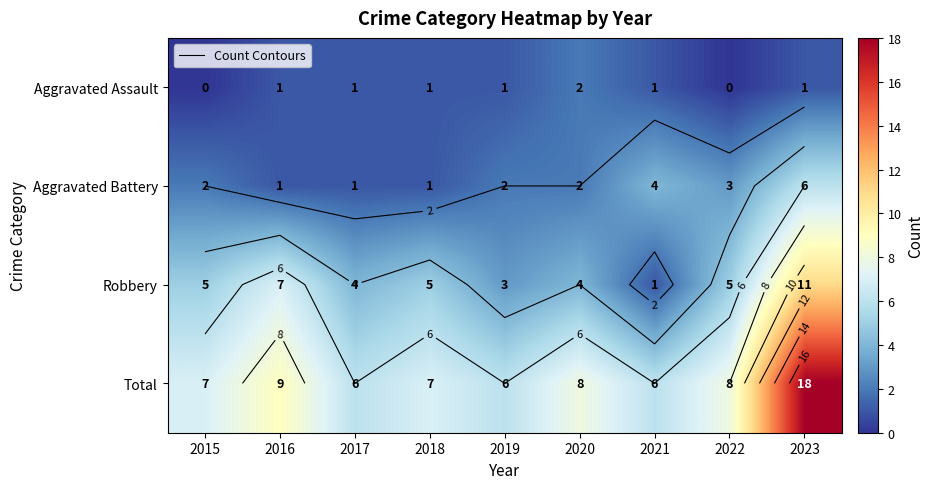

Where does the Aggravated Battery series first go above 2?

2021